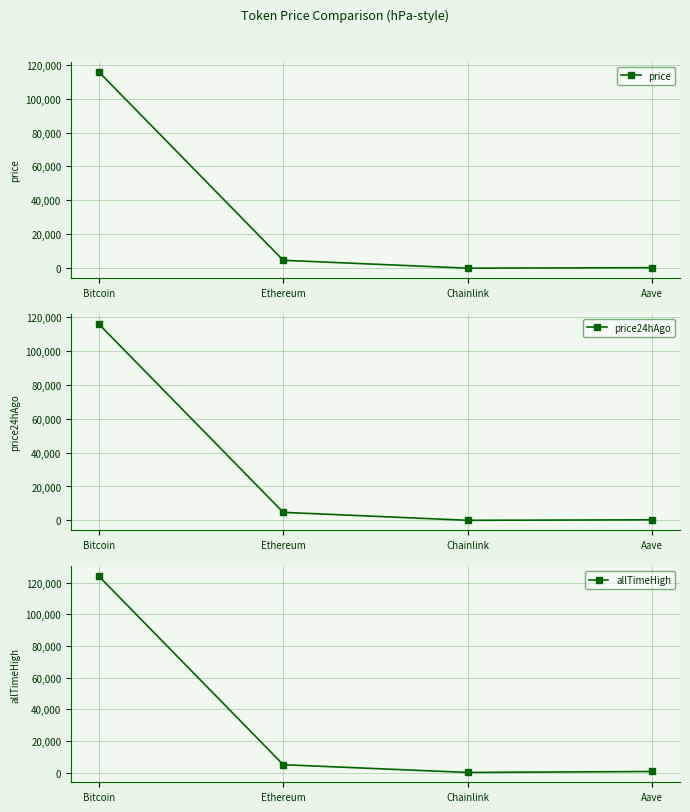

How many values in the price24hAgo series are below 4725?

2